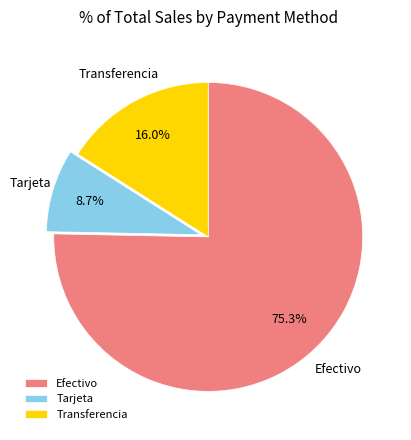

To the nearest percent, what portion does Transferencia represent?

16%